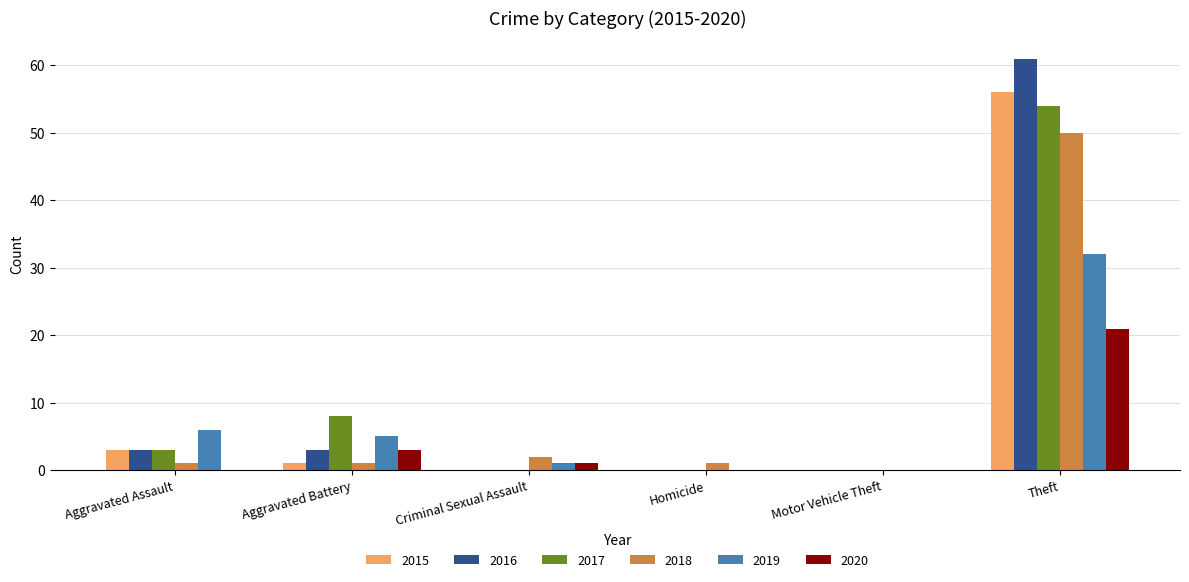

Which label corresponds to the largest value in the chart?

Theft